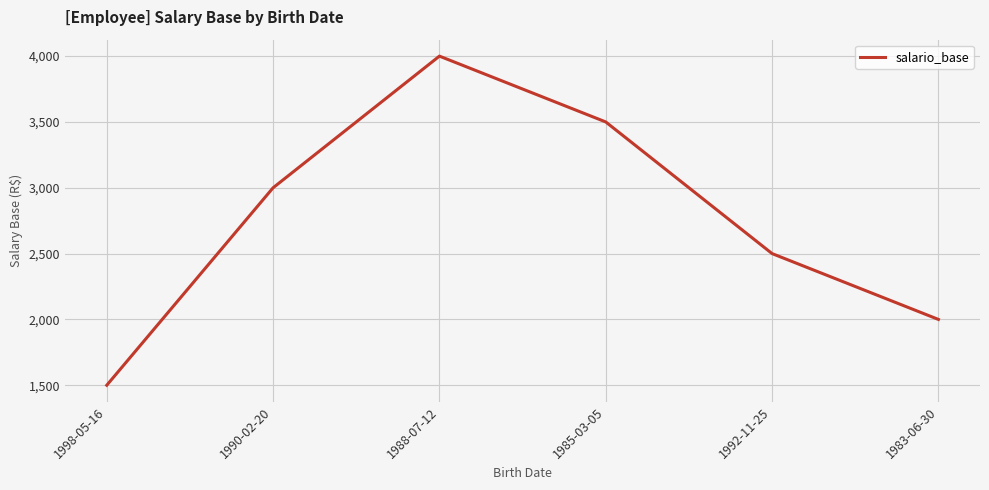

Does the chart have visible grid lines?

Yes